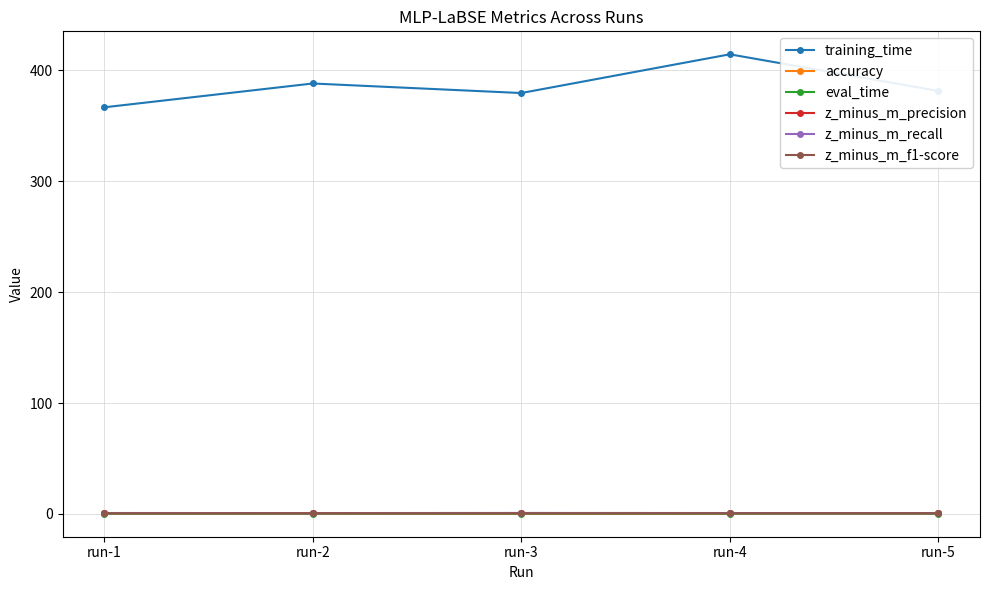

Which label corresponds to the largest value in the chart?

run-4